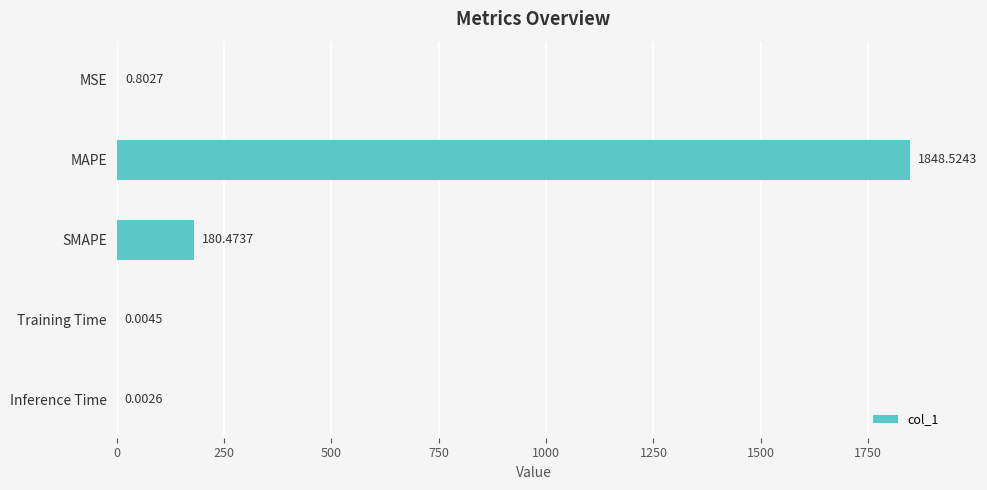

At which label is the value closest to 924?

SMAPE